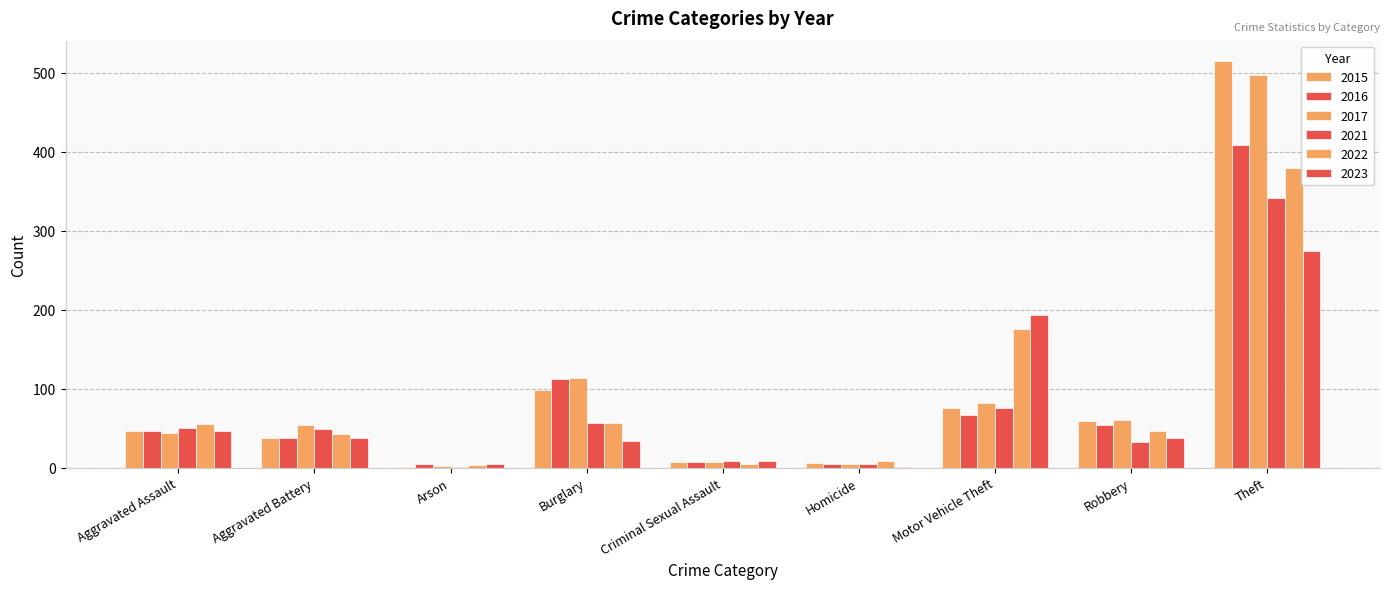

Reading right to left, extract all data points from this chart.

2015: Theft=515	Robbery=59	Motor Vehicle Theft=75	Homicide=6	Criminal Sexual Assault=7	Burglary=98	Arson=1	Aggravated Battery=38	Aggravated Assault=46
2016: Theft=409	Robbery=54	Motor Vehicle Theft=67	Homicide=5	Criminal Sexual Assault=7	Burglary=112	Arson=4	Aggravated Battery=37	Aggravated Assault=46
2017: Theft=497	Robbery=60	Motor Vehicle Theft=82	Homicide=4	Criminal Sexual Assault=7	Burglary=114	Arson=2	Aggravated Battery=54	Aggravated Assault=44
2021: Theft=341	Robbery=32	Motor Vehicle Theft=75	Homicide=4	Criminal Sexual Assault=9	Burglary=57	Arson=1	Aggravated Battery=49	Aggravated Assault=50
2022: Theft=379	Robbery=46	Motor Vehicle Theft=175	Homicide=9	Criminal Sexual Assault=4	Burglary=56	Arson=3	Aggravated Battery=42	Aggravated Assault=55
2023: Theft=275	Robbery=37	Motor Vehicle Theft=193	Homicide=1	Criminal Sexual Assault=8	Burglary=34	Arson=4	Aggravated Battery=38	Aggravated Assault=46